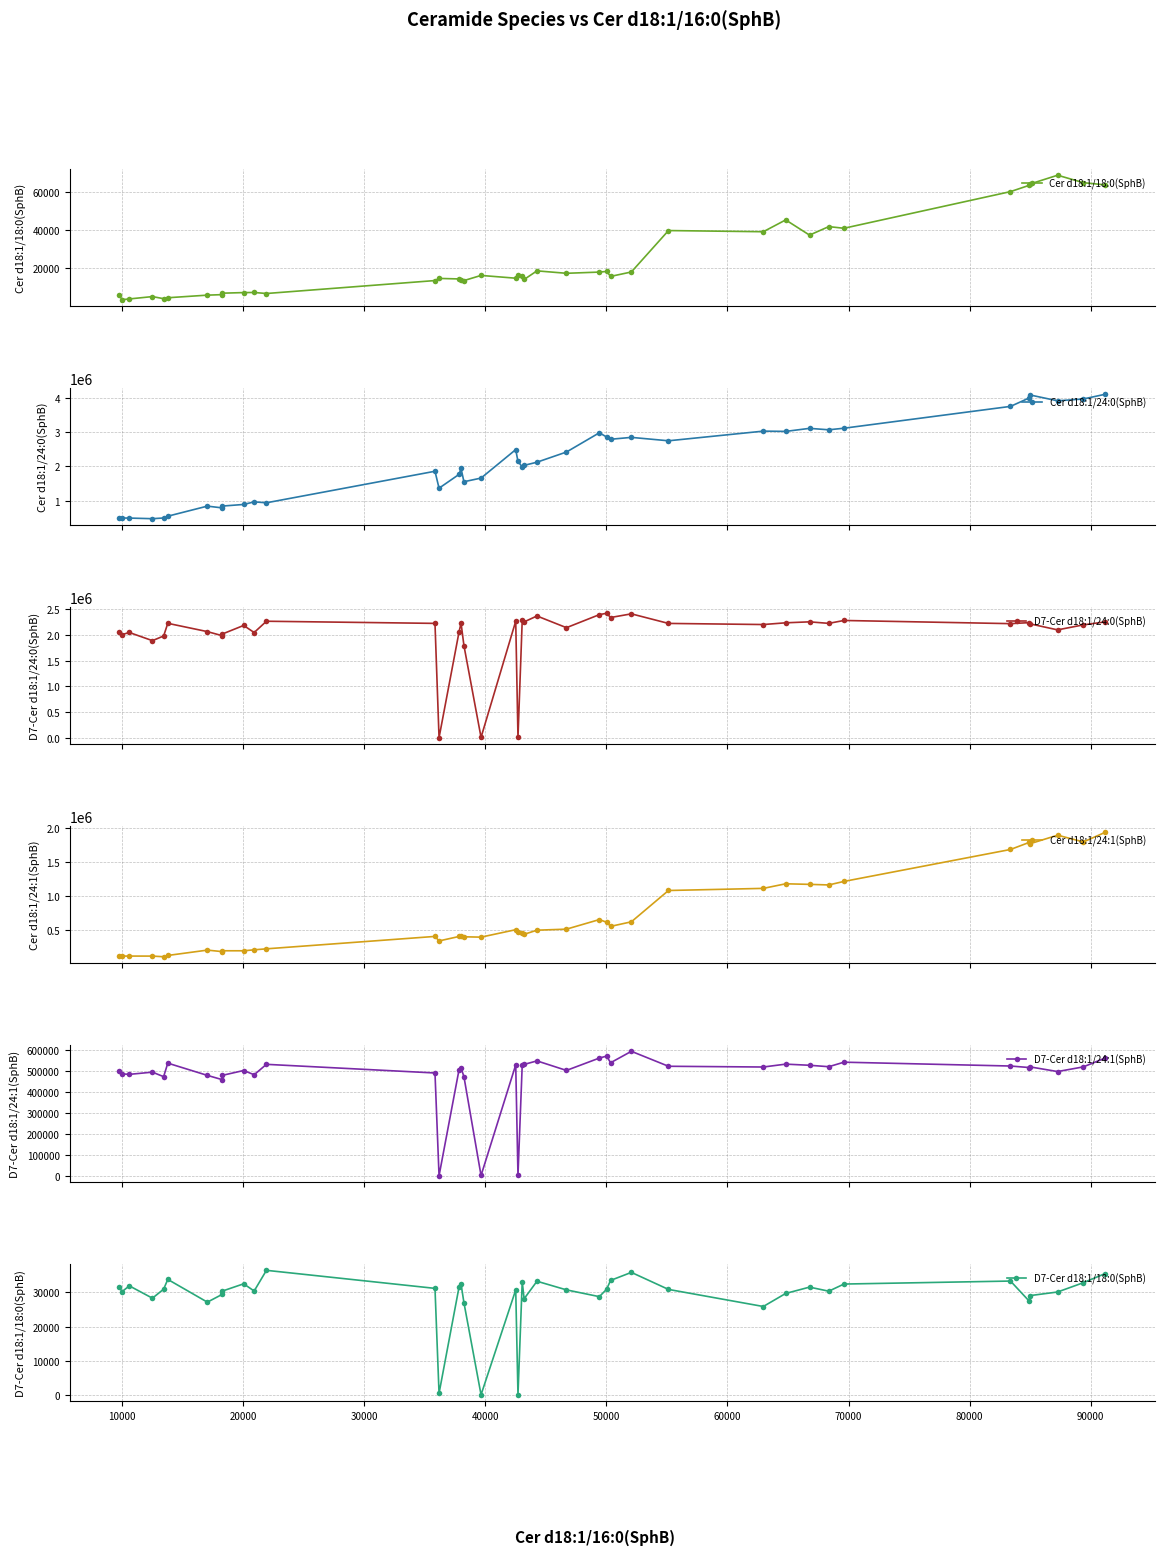

What is the highest value of the Cer d18:1/18:0(SphB) series?

68537